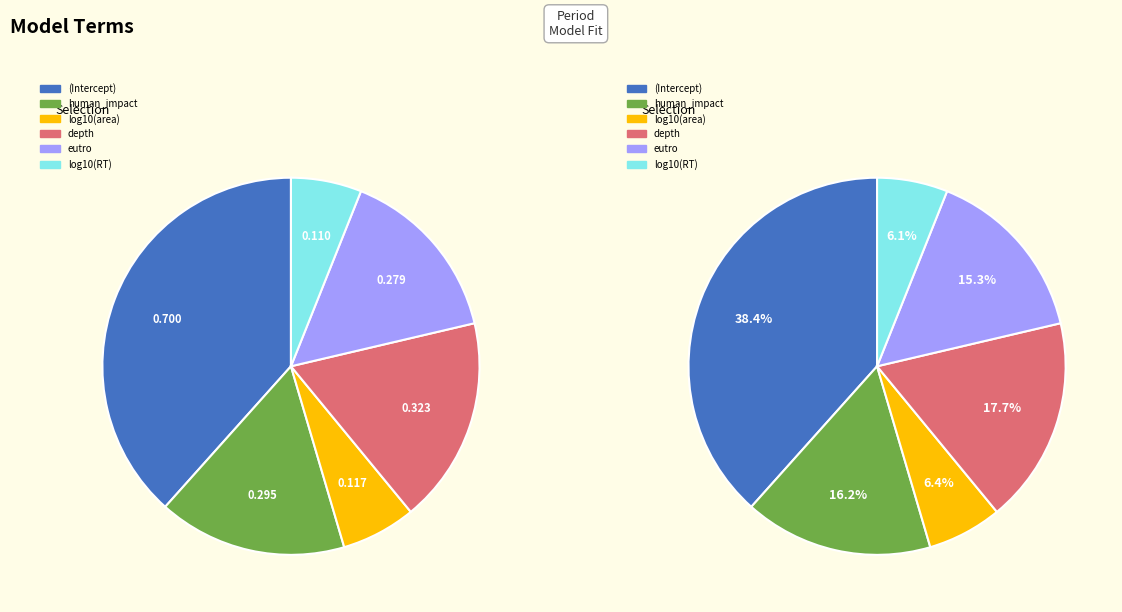

The human_impact slice represents 23% of the pie. True or false?

False